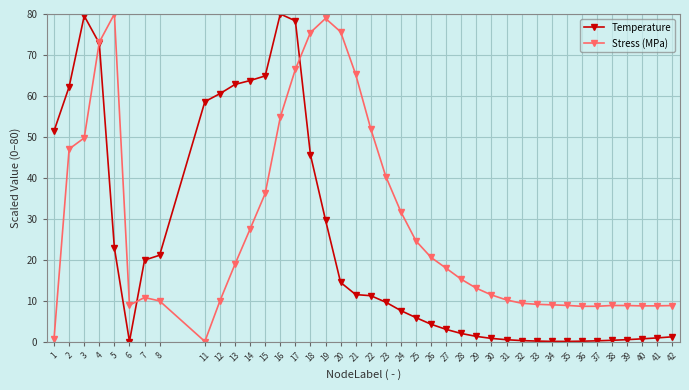

Rank the series by their average value, from highest to lowest.

Stress (MPa), Temperature